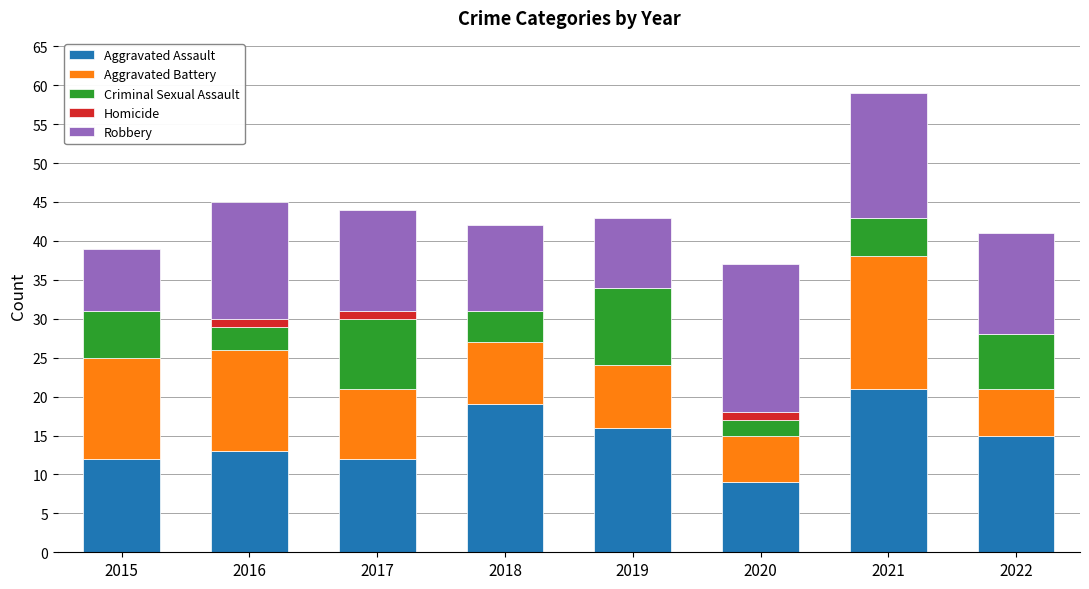

What is the total value across all series at 2017?

44